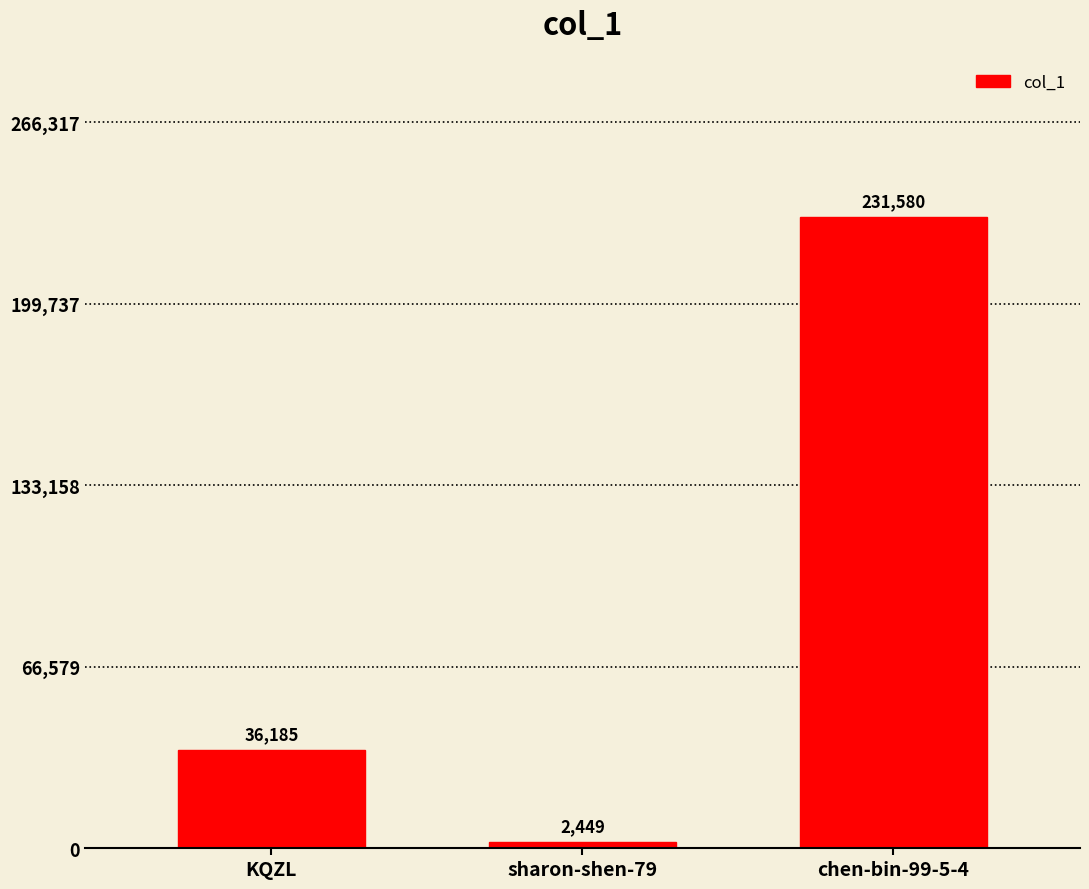

Reading left to right, extract all data points from this chart.

KQZL=36185	sharon-shen-79=2449	chen-bin-99-5-4=231580